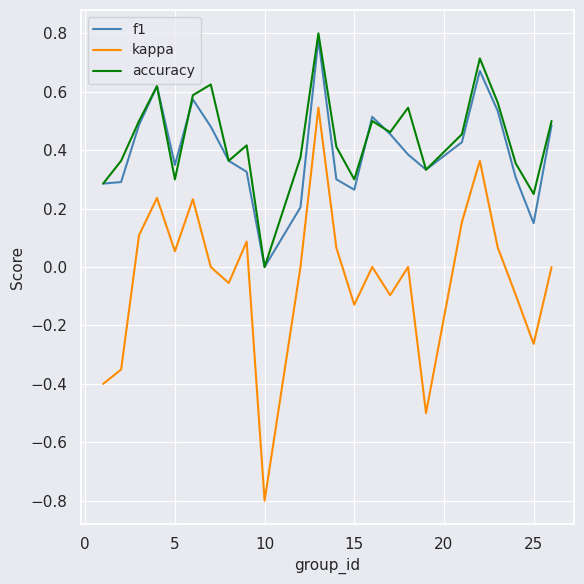

How many values in f1 are above zero?

23